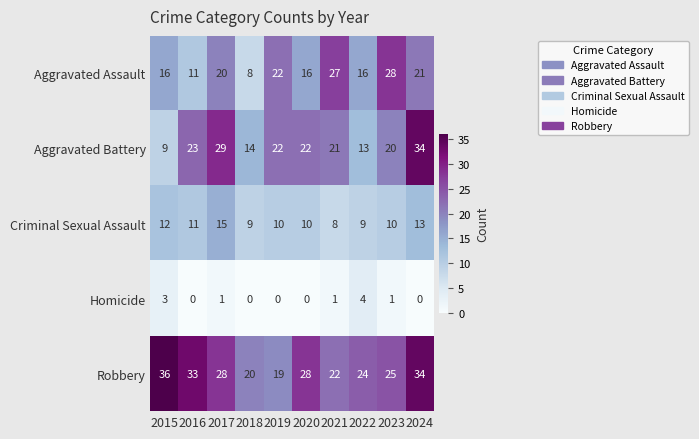

Which series changed the most between 2018 and 2019?

Aggravated Assault